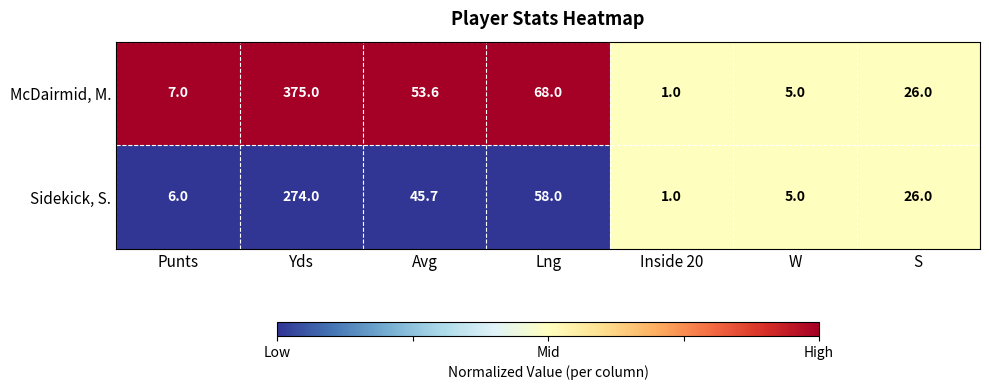

What is the maximum value shown in the chart?

375.0